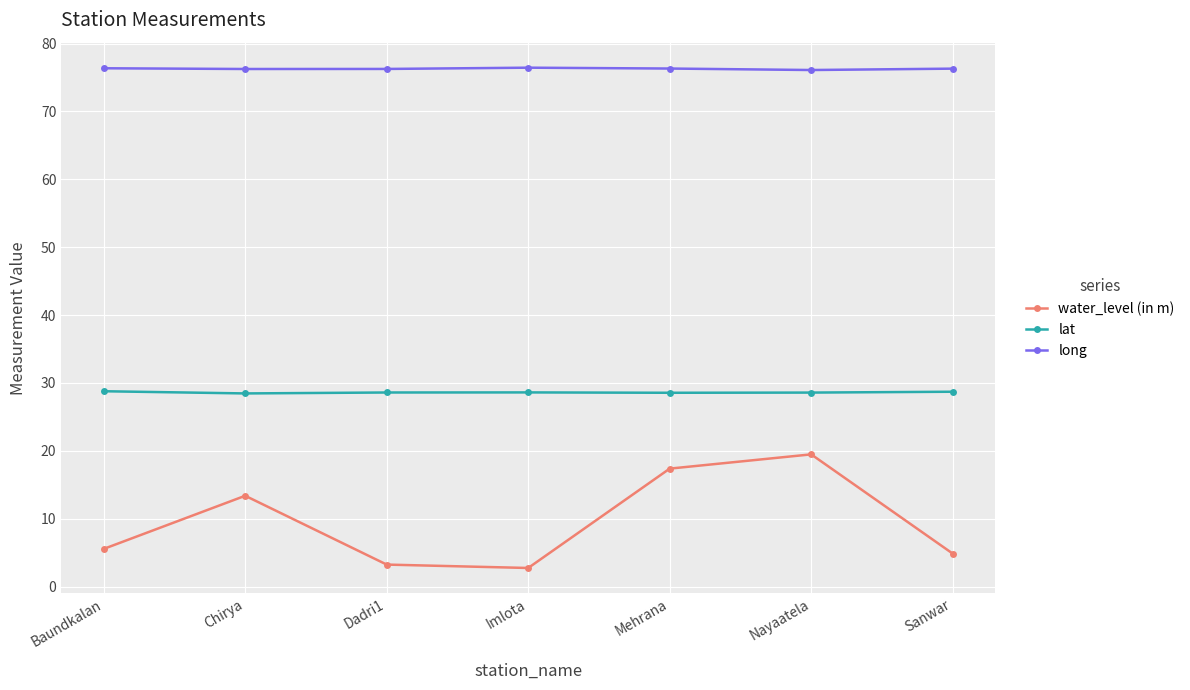

Does the chart have visible grid lines?

Yes